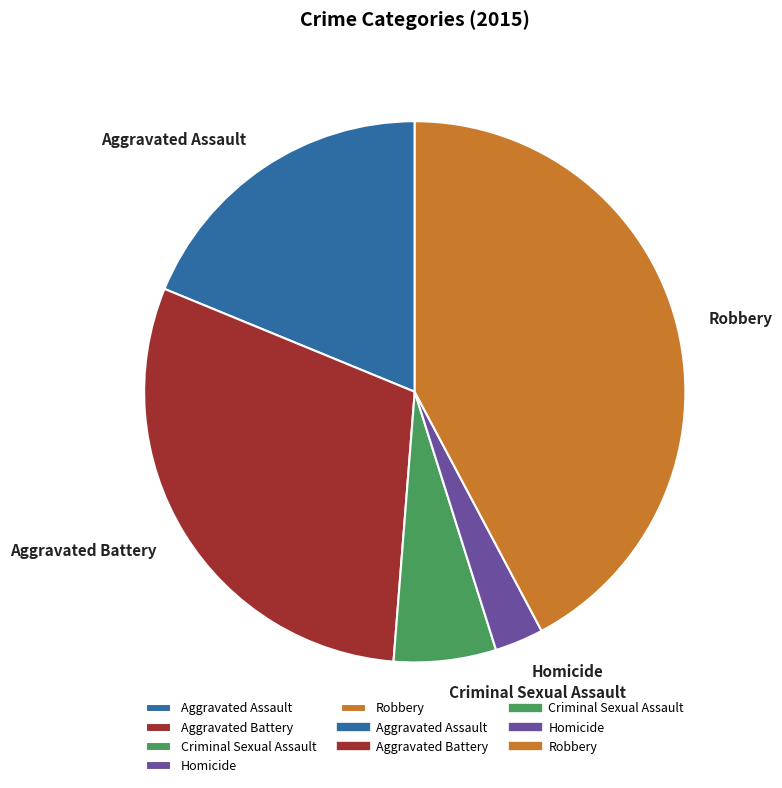

How many segments does this pie chart have?

5